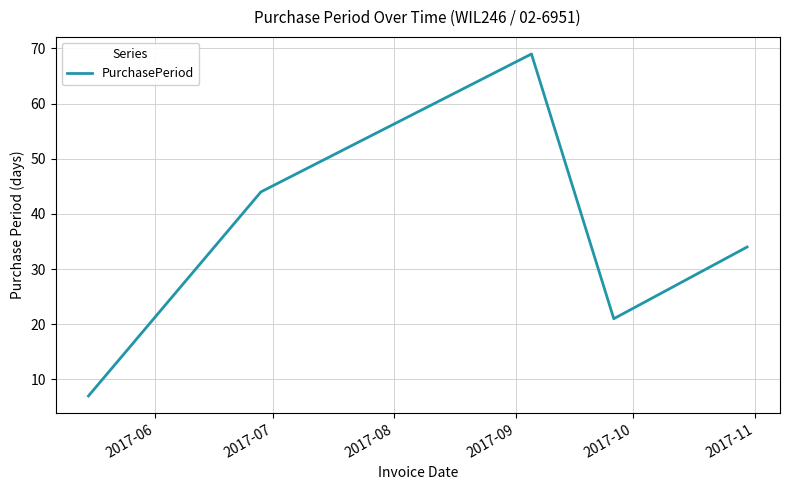

True or false: there are more than 1 points higher than both neighbors.

False